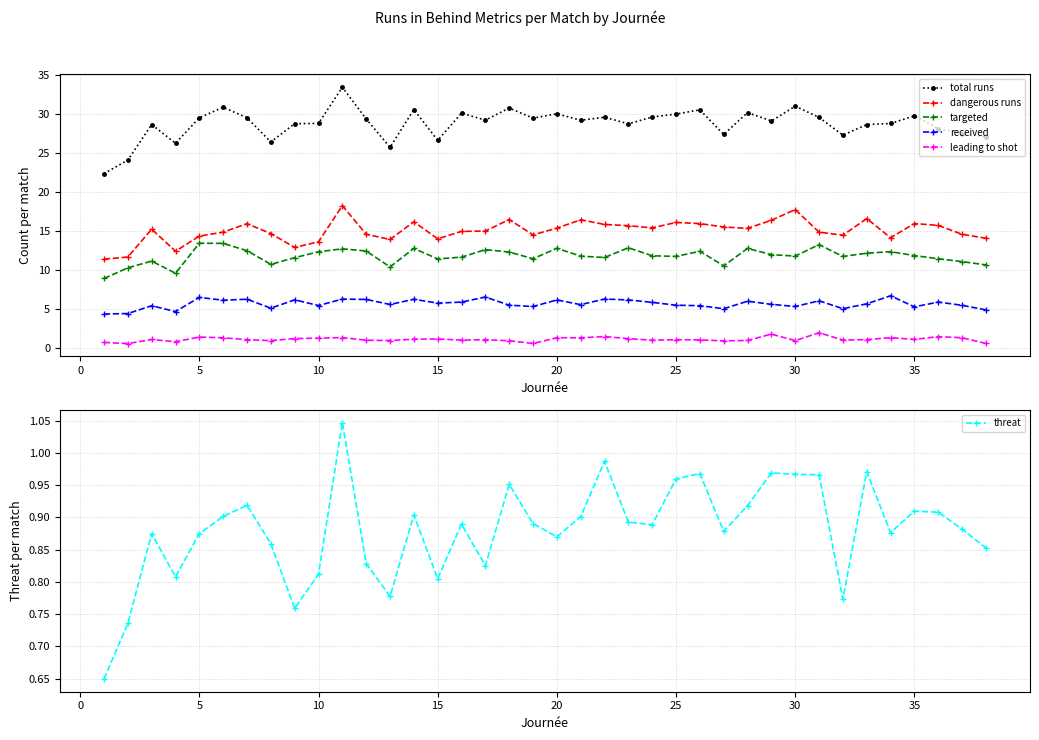

Which series has the largest range (max minus min)?

total runs